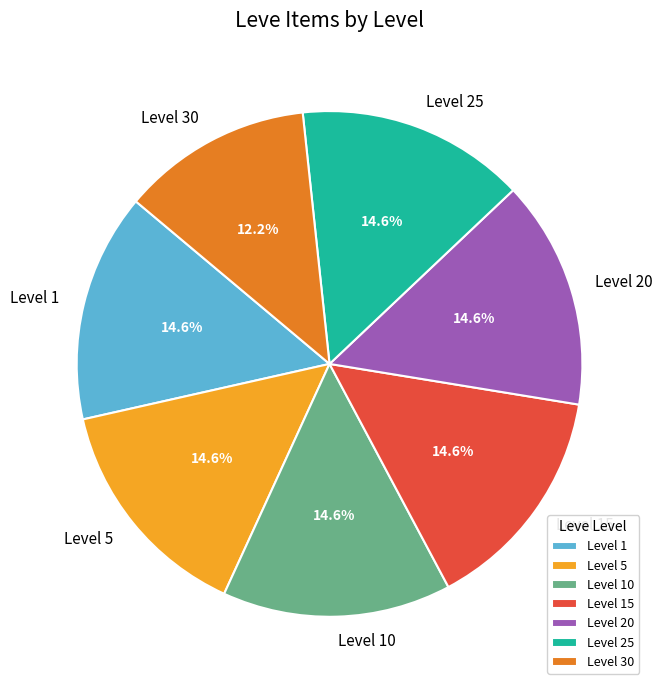

What is the smallest slice in the pie chart?

Level 30